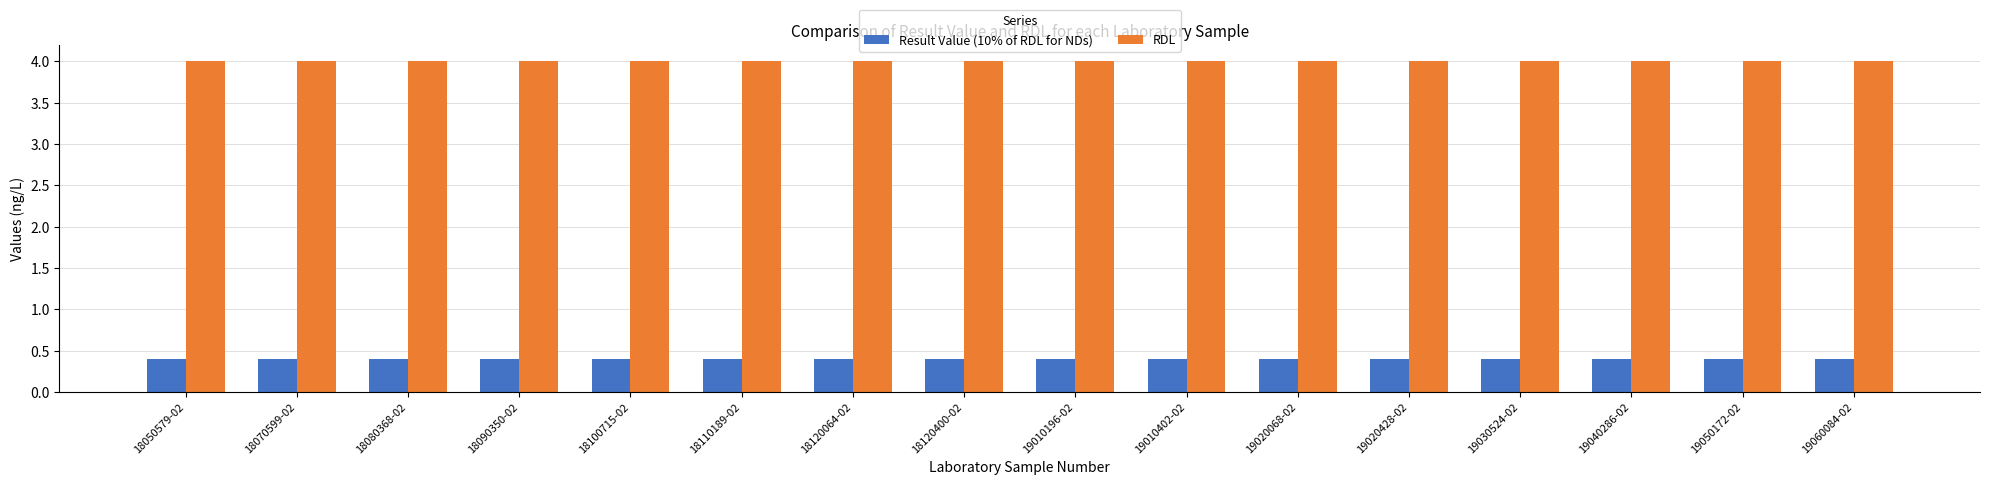

Does the chart contain stacked bars?

No